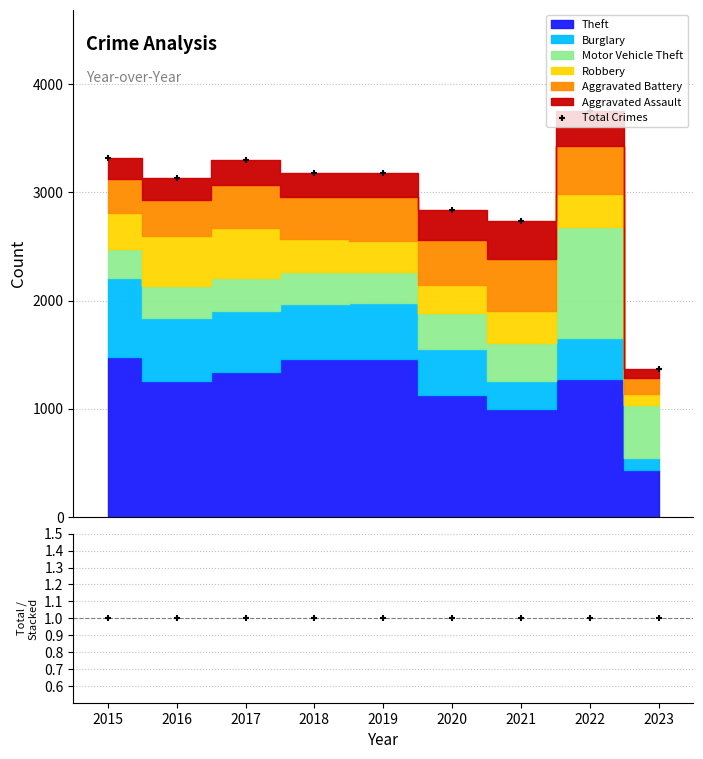

At how many categories does at least one series exceed 1872?

8